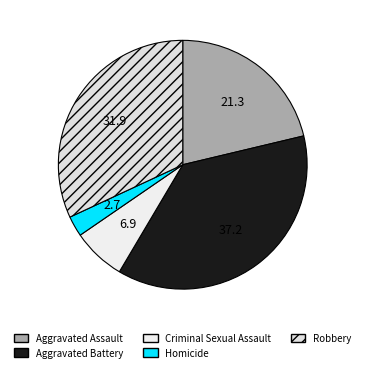

To the nearest percent, what percentage of the pie is Aggravated Battery?

37%